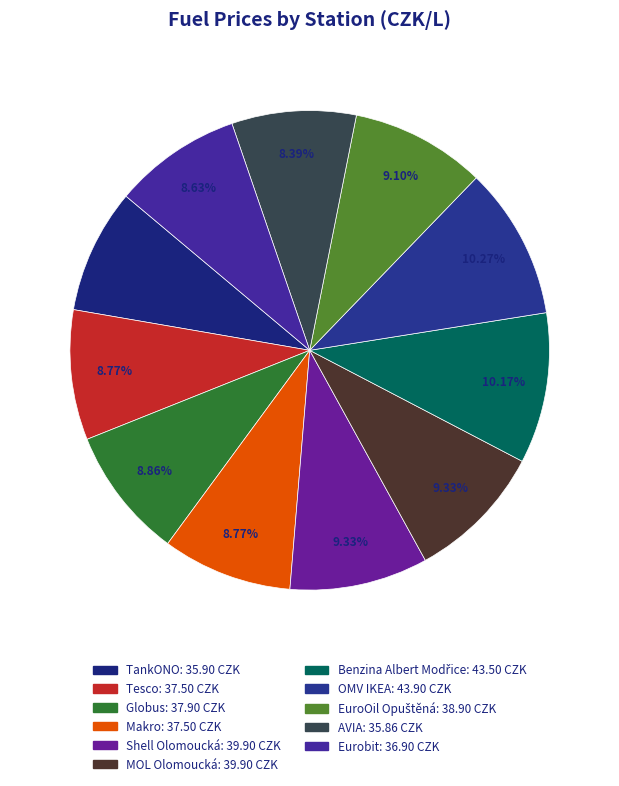

To the nearest percent, what portion does AVIA represent?

8%